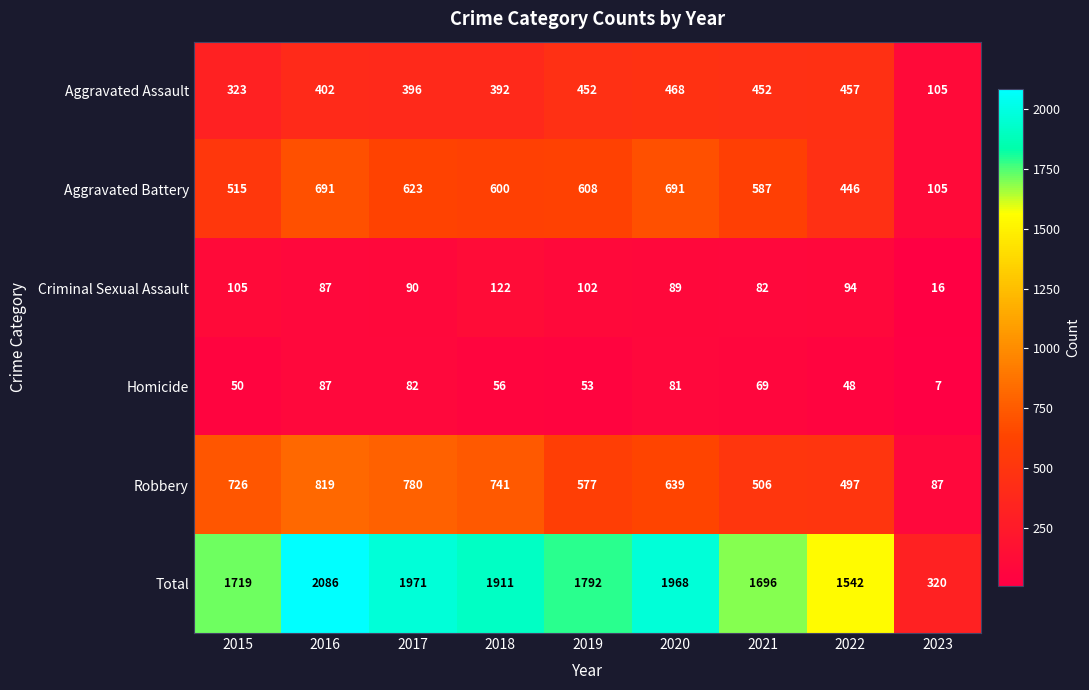

How many data points does each series have?

9